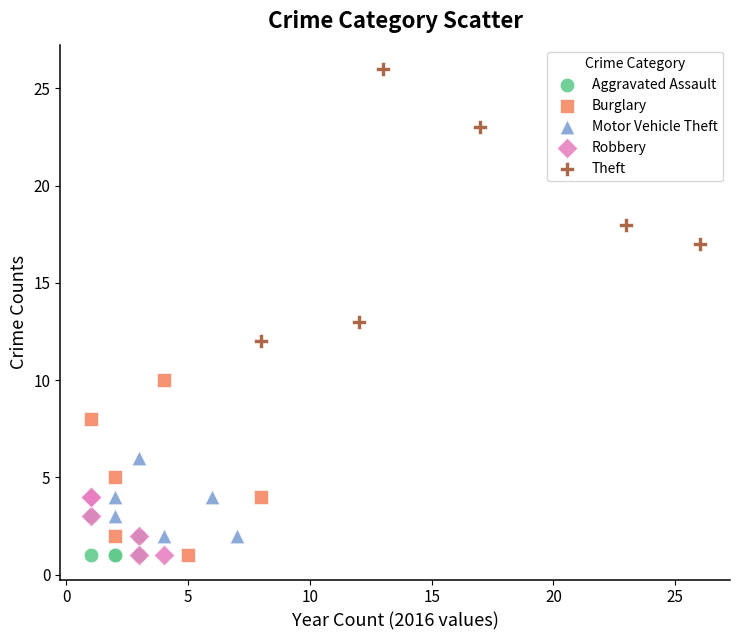

Which series reaches the maximum Y coordinate?

Theft